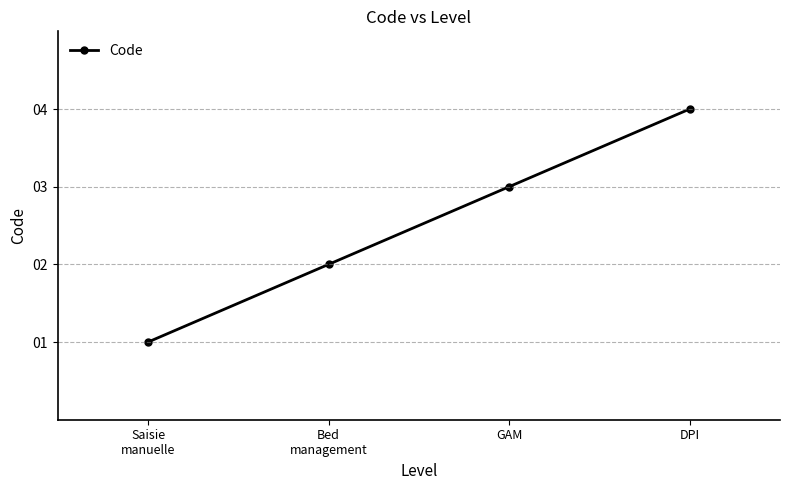

Rank the categories by value from highest to lowest.

DPI, GAM, Bed
management, Saisie
manuelle